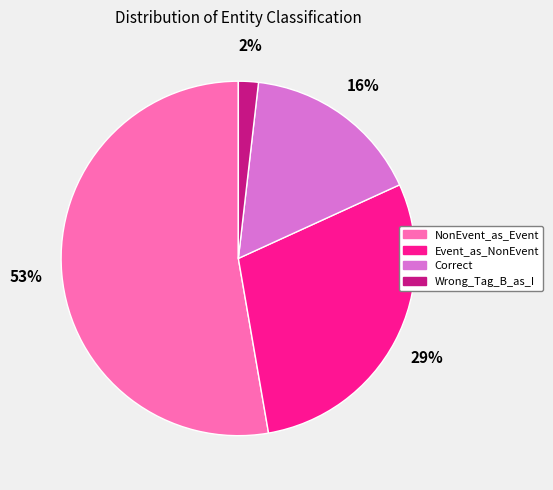

To the nearest percent, what is the difference between the largest and smallest slice percentages?

51%